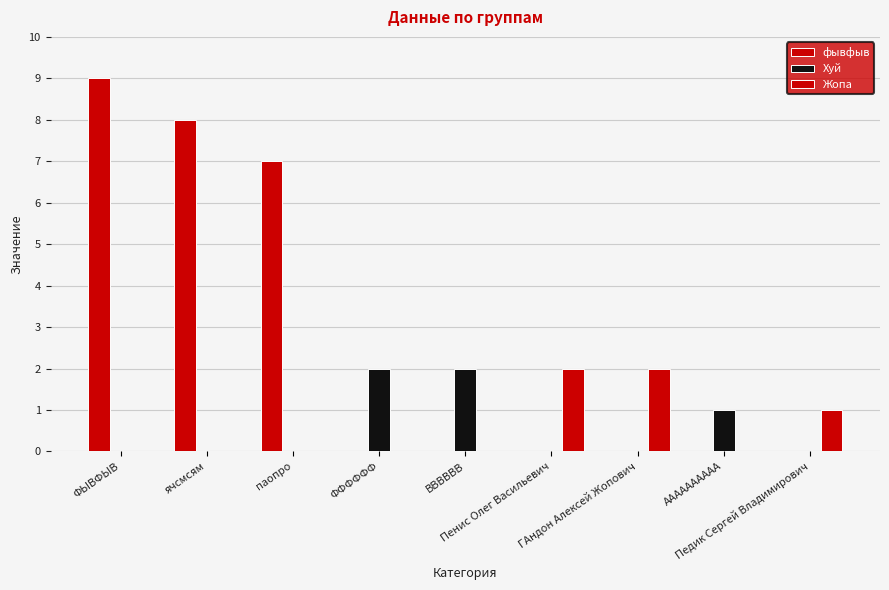

How many series are shown in this chart?

3